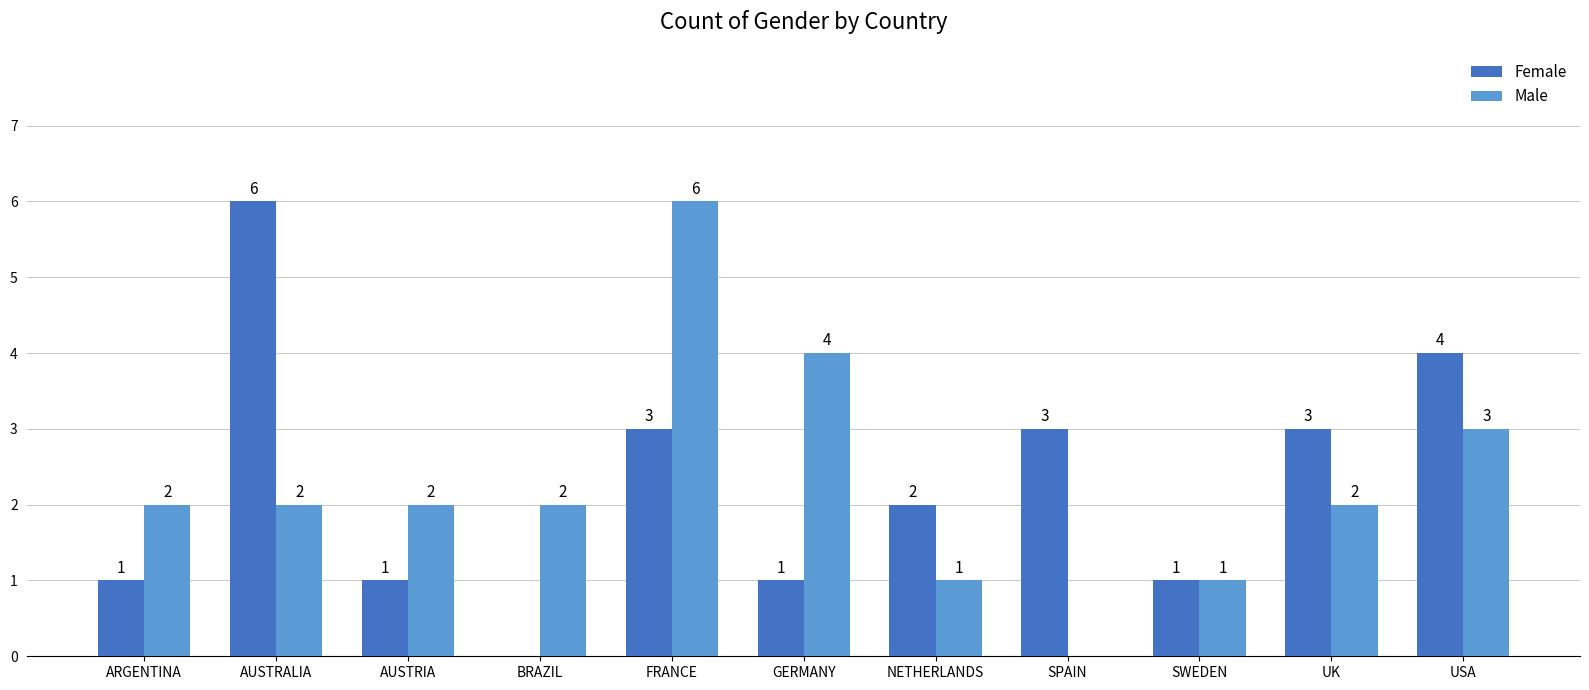

Reading left to right, list all the values displayed in this chart.

Female: ARGENTINA=1	AUSTRALIA=6	AUSTRIA=1	BRAZIL=0	FRANCE=3	GERMANY=1	NETHERLANDS=2	SPAIN=3	SWEDEN=1	UK=3	USA=4
Male: ARGENTINA=2	AUSTRALIA=2	AUSTRIA=2	BRAZIL=2	FRANCE=6	GERMANY=4	NETHERLANDS=1	SPAIN=0	SWEDEN=1	UK=2	USA=3